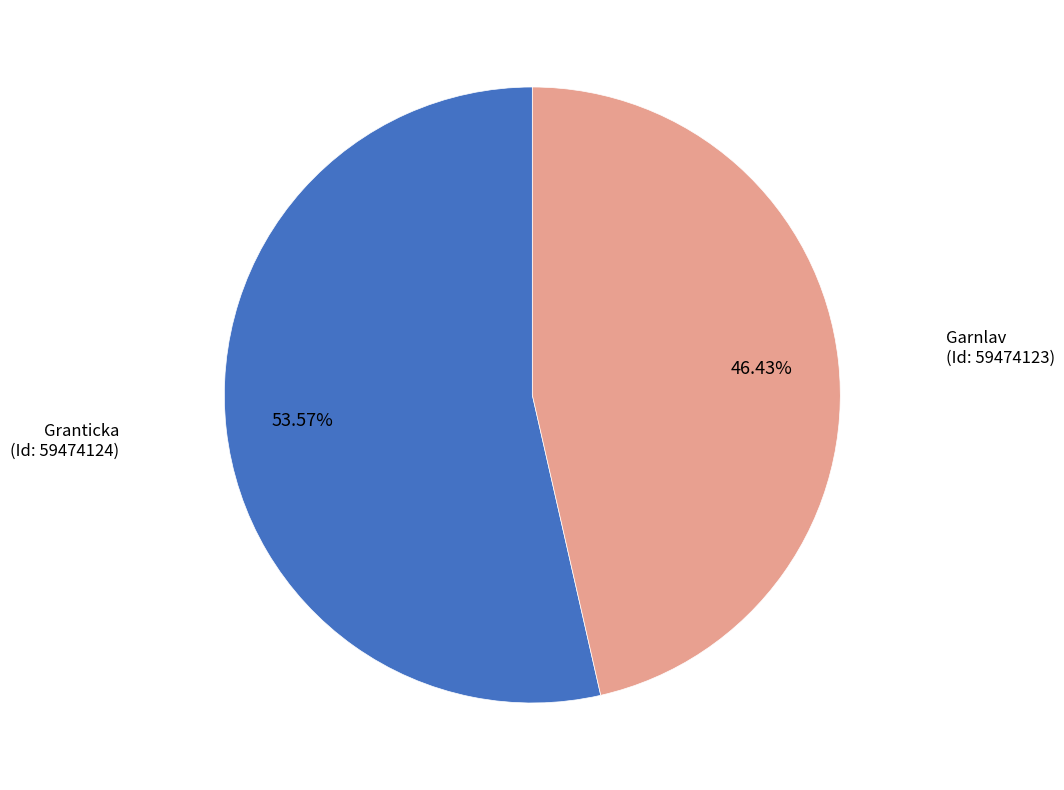

Count the number of slices in the pie.

2